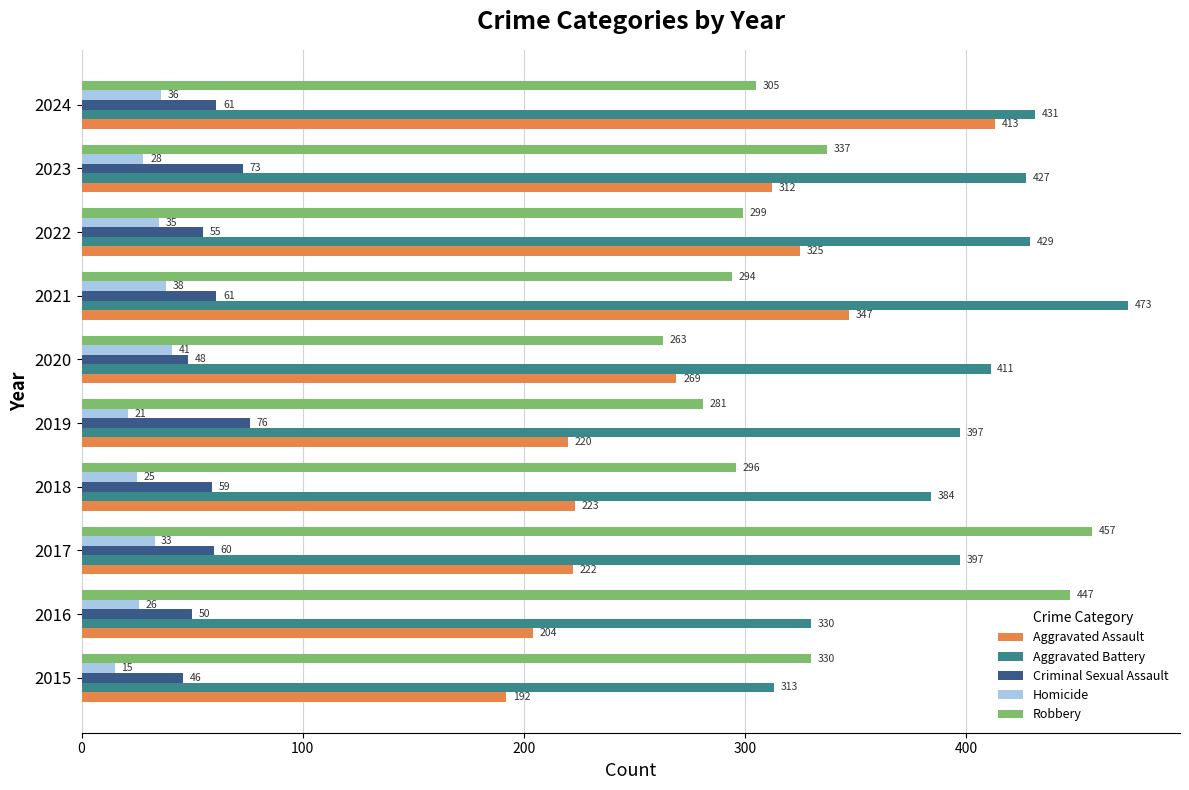

At which category is the sum across all series the highest?

2024